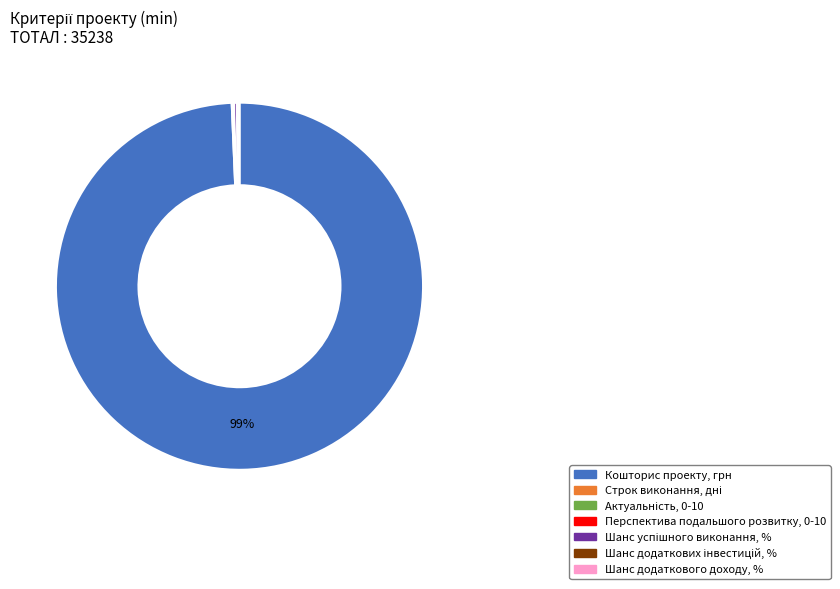

To the nearest percent, what is the average slice percentage?

14%